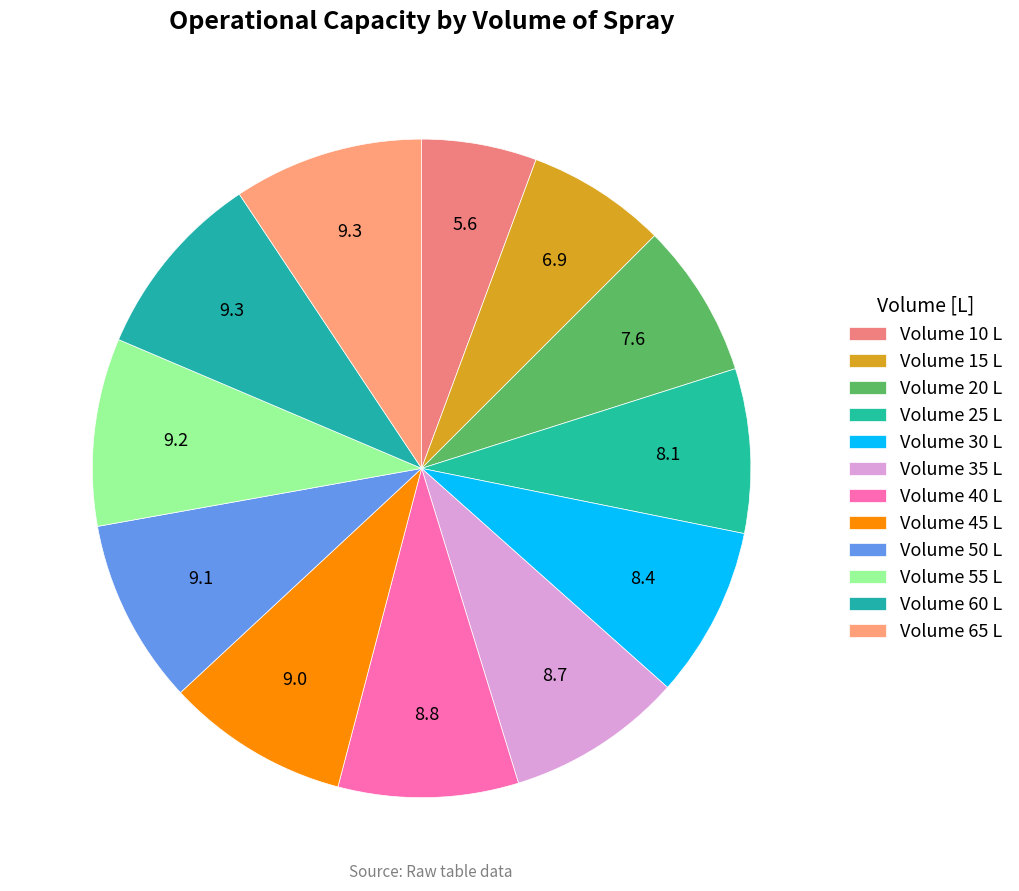

Which category has the biggest portion of the pie?

65